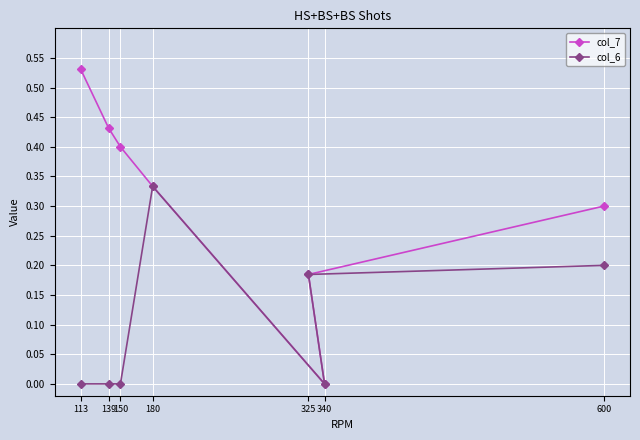

Which label corresponds to the largest value in the chart?

113